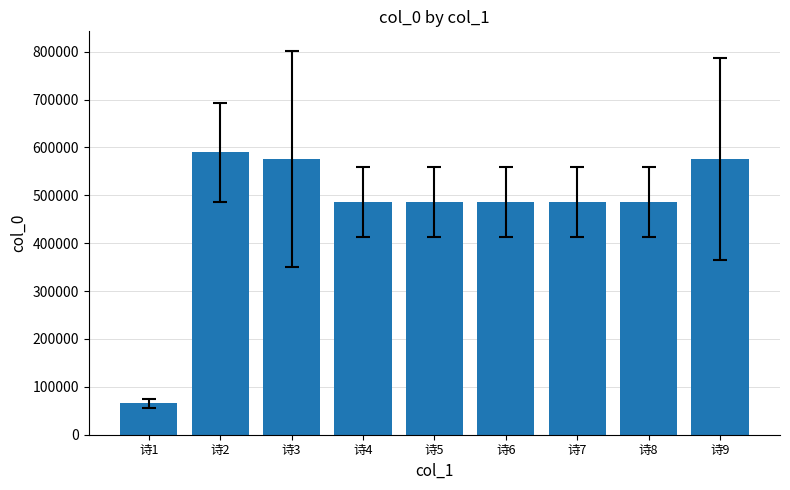

The value at 诗3 is 155770.9. True or false?

False